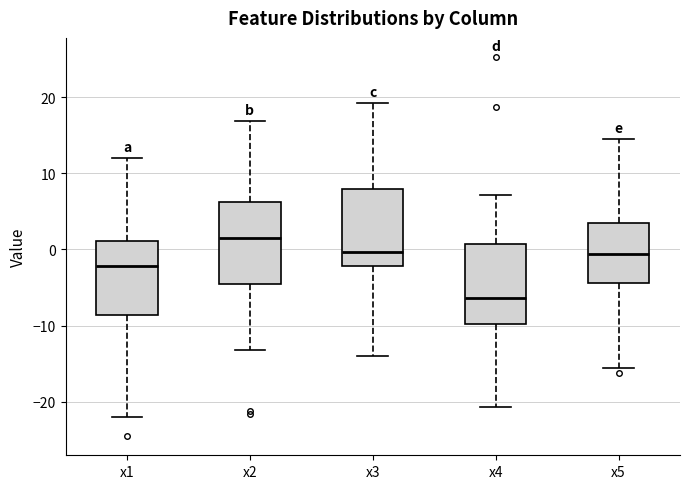

Where does the median line of the box for x4 sit on the y-axis? The values are not printed on the chart, so give them approximately, as read against the axis.

-6